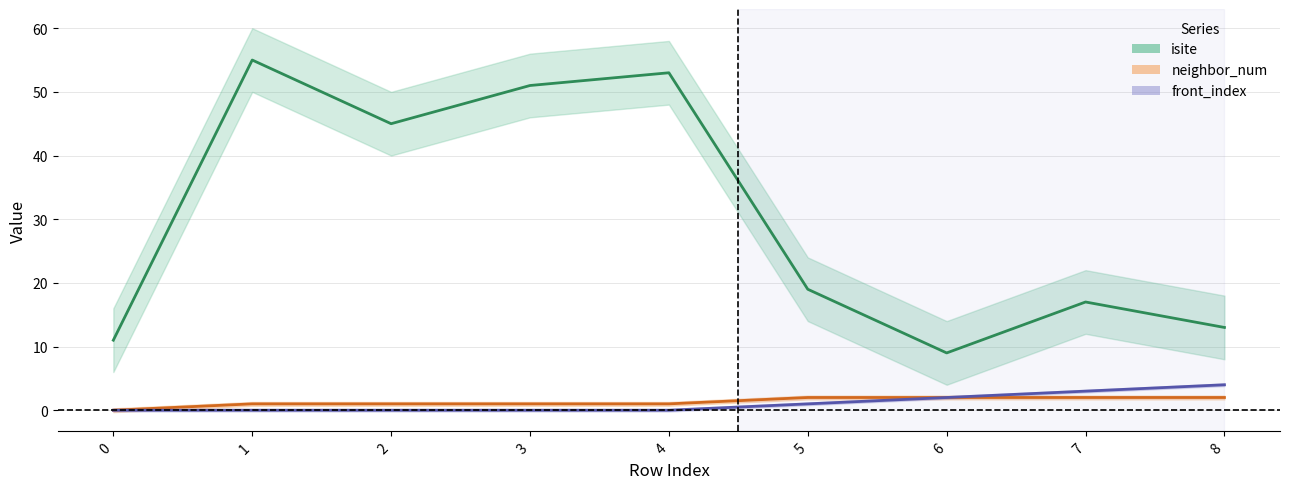

Count the neighbor_num values in the range 1 to 2.

8